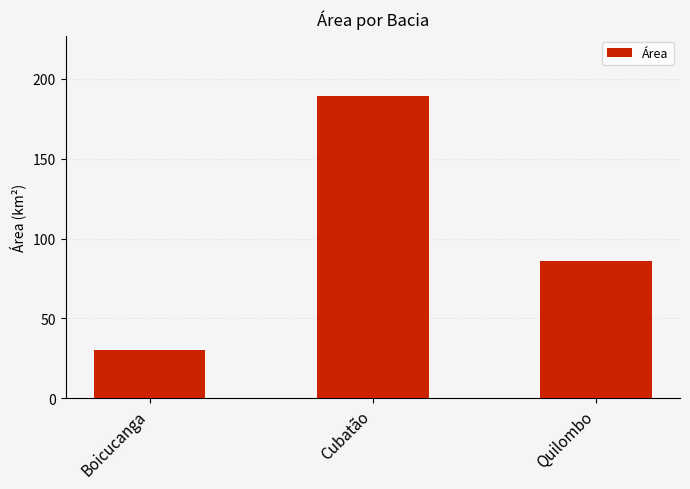

Reading left to right, list all the values displayed in this chart.

Boicucanga=30.3	Cubatão=189.0	Quilombo=86.0